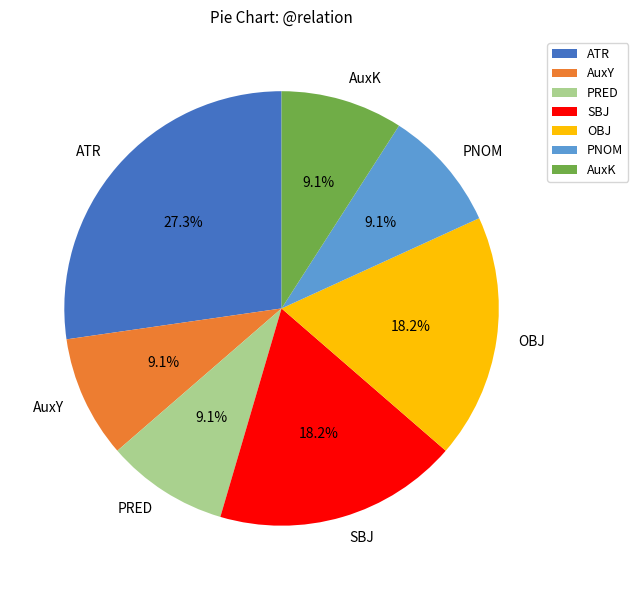

How many slices are in this pie chart?

7